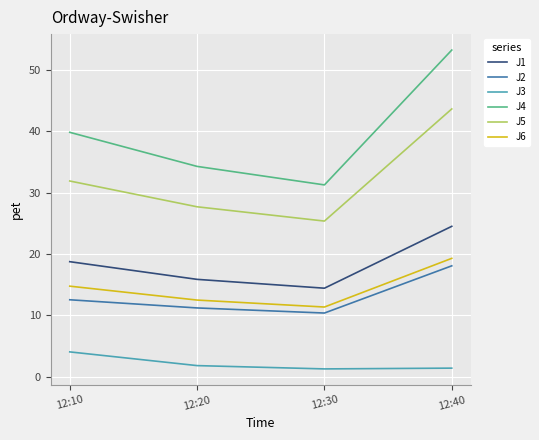

What is the difference between the highest and lowest values at 12:40?

51.9